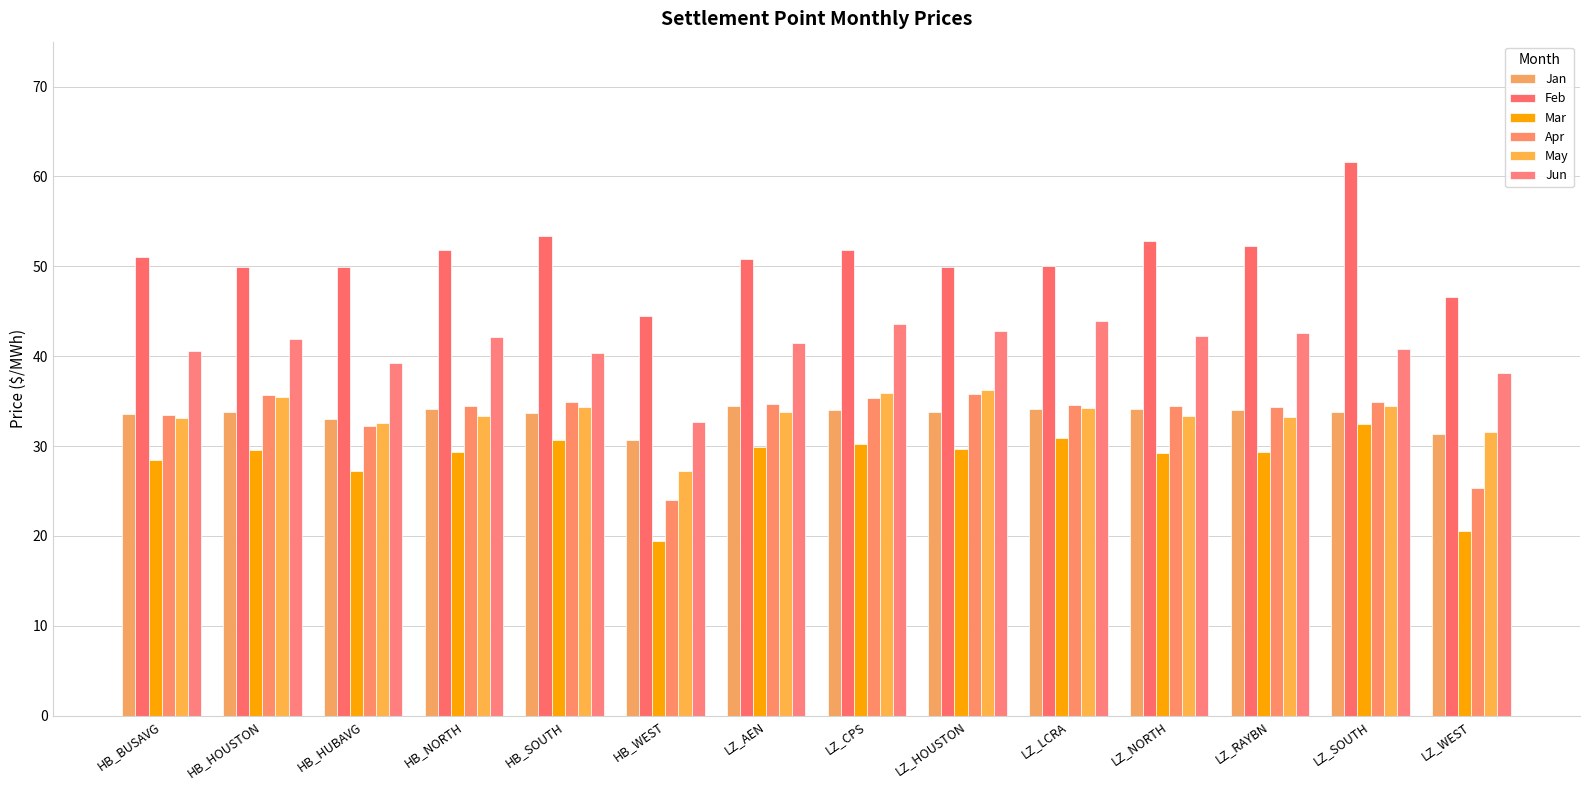

At which label does May first exceed 33?

HB_BUSAVG